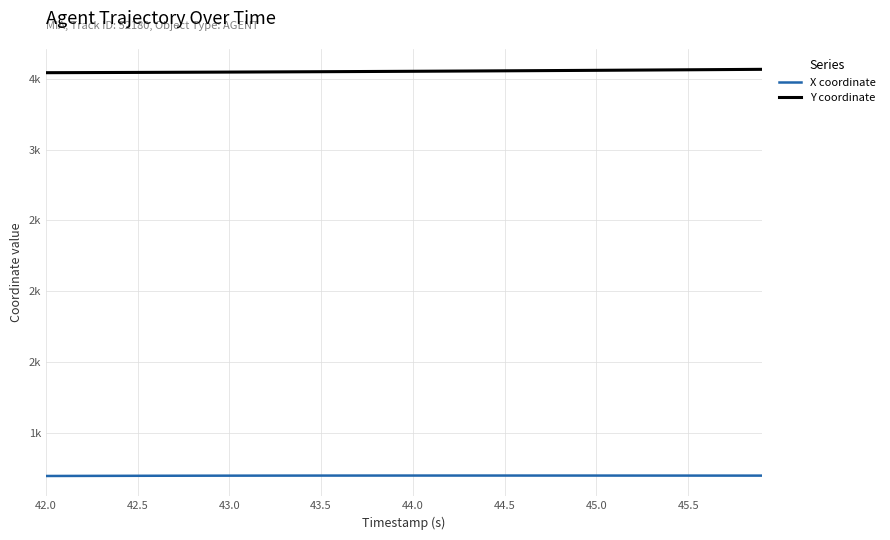

Is this an area chart (filled region under the line)?

No